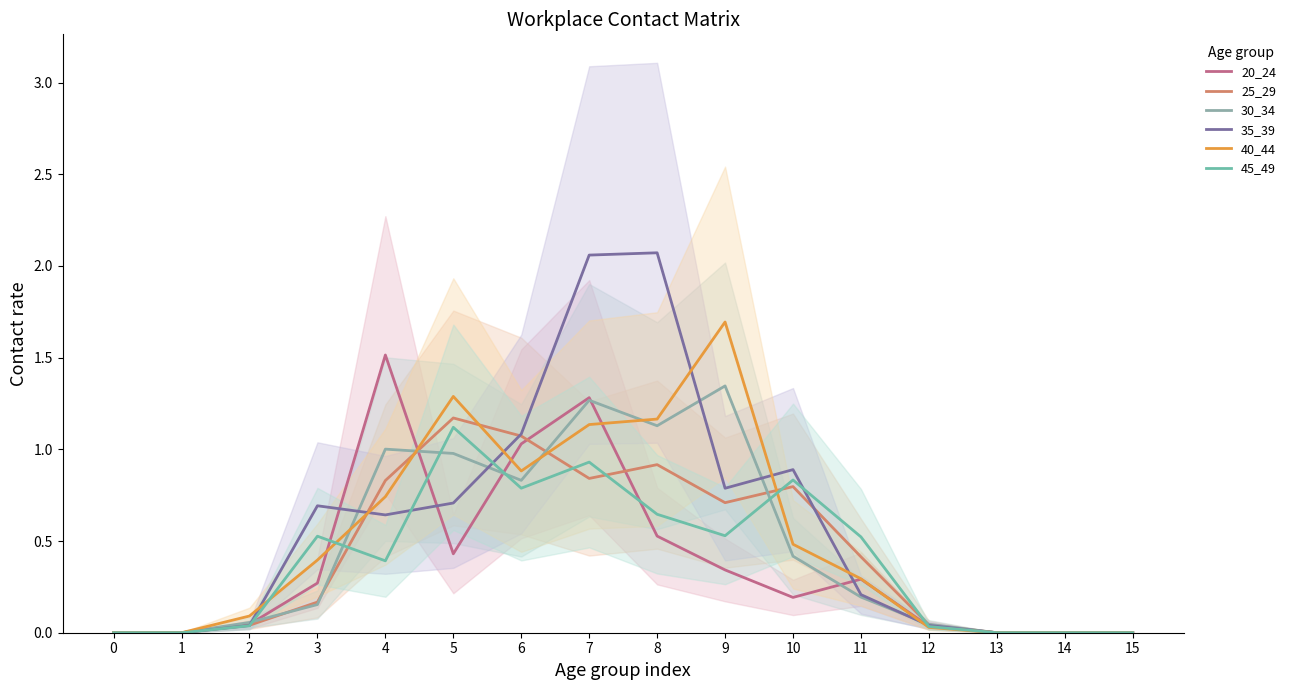

Reading left to right, what are all the values shown in this chart?

20_24: 0.0	0.0	0.0	0.3	1.5	0.4	1.0	1.3	0.5	0.3	0.2	0.3	0.0	0.0	0.0	0.0
25_29: 0.0	0.0	0.0	0.2	0.8	1.2	1.1	0.8	0.9	0.7	0.8	0.4	0.0	0.0	0.0	0.0
30_34: 0.0	0.0	0.1	0.2	1.0	1.0	0.8	1.3	1.1	1.3	0.4	0.2	0.0	0.0	0.0	0.0
35_39: 0.0	0.0	0.0	0.7	0.6	0.7	1.1	2.1	2.1	0.8	0.9	0.2	0.0	0.0	0.0	0.0
40_44: 0.0	0.0	0.1	0.4	0.7	1.3	0.9	1.1	1.2	1.7	0.5	0.3	0.0	0.0	0.0	0.0
45_49: 0.0	0.0	0.0	0.5	0.4	1.1	0.8	0.9	0.6	0.5	0.8	0.5	0.0	0.0	0.0	0.0